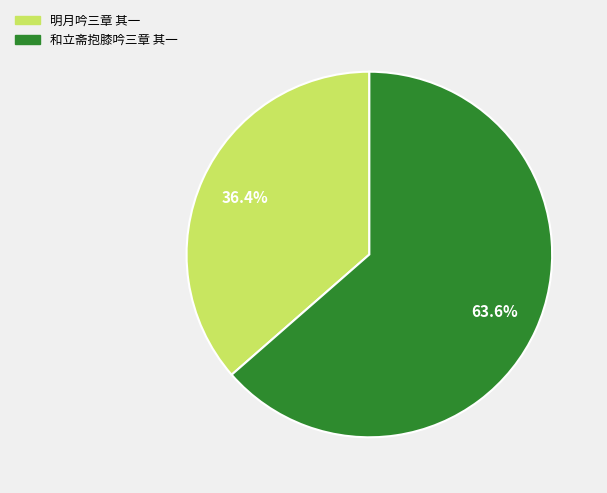

What percentage is the 和立斋抱膝吟三章 其一 slice, to the nearest percent?

64%